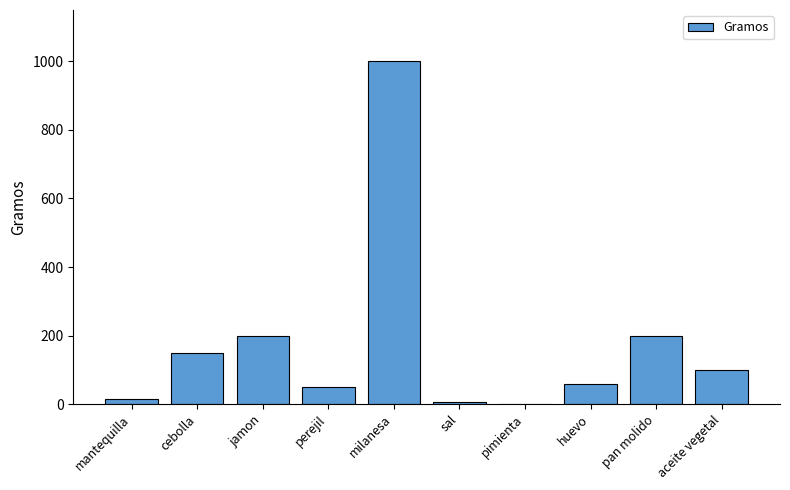

The value at milanesa is 1000.0. True or false?

True